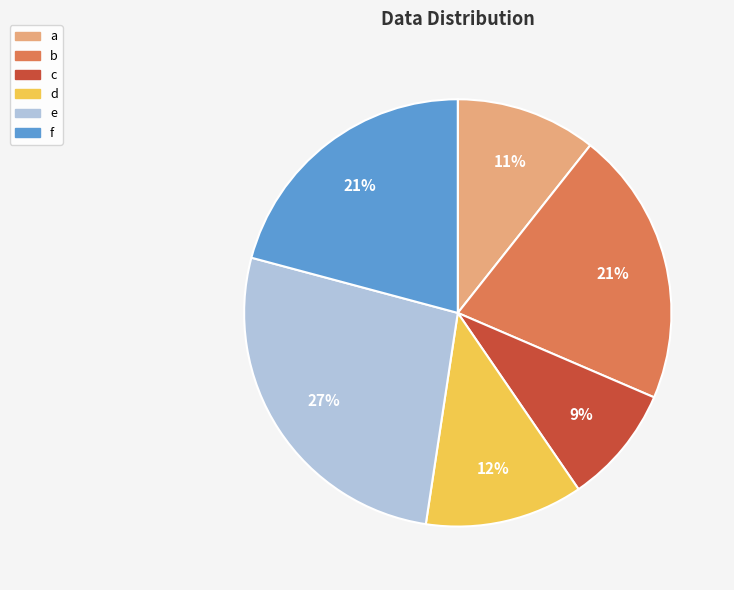

How many segments does this pie chart have?

6